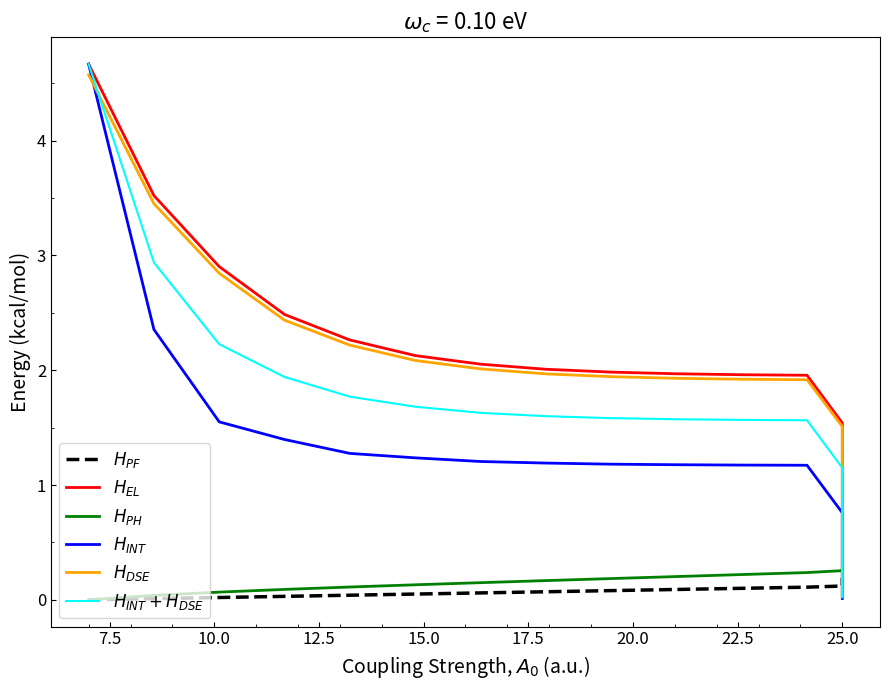

Rank the series by their maximum value, from lowest to highest.

$H_{PF}$, $H_{PH}$, $H_{DSE}$, $H_{EL}$, $H_{INT} + H_{DSE}$, $H_{INT}$